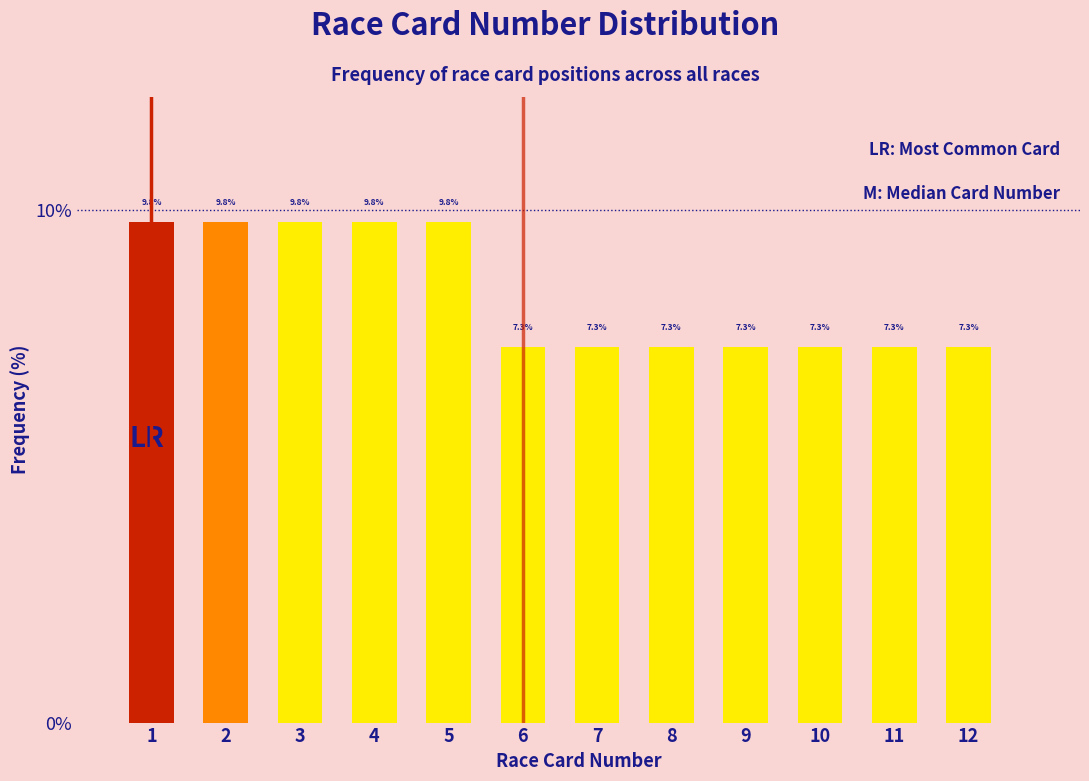

How tall is the bar that spans 0.5 to 1.5 on the x-axis?

9.8